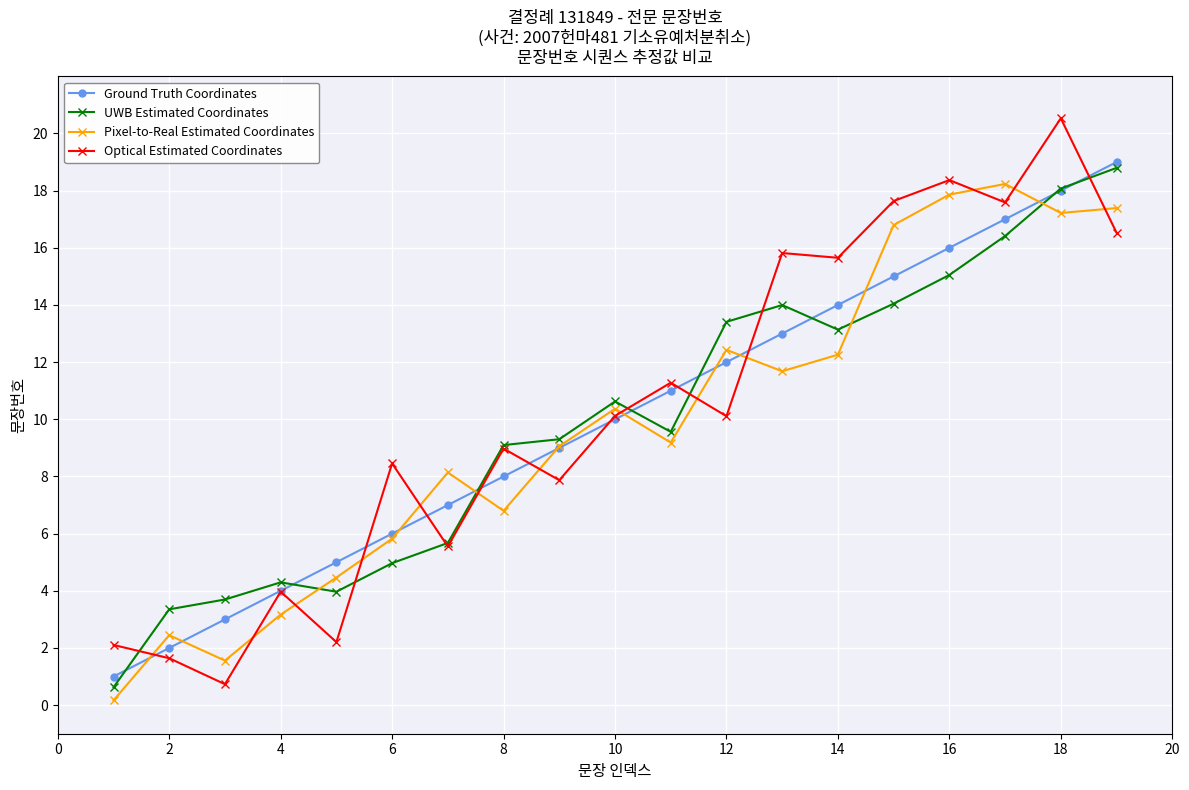

True or false: UWB Estimated Coordinates and Pixel-to-Real Estimated Coordinates intersect in this chart.

True